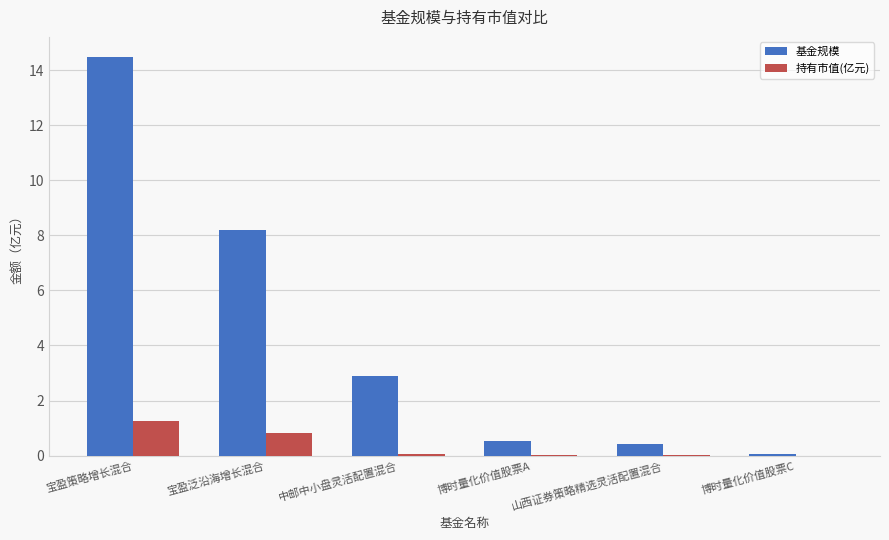

What is the average value of the 基金规模 series?

4.4